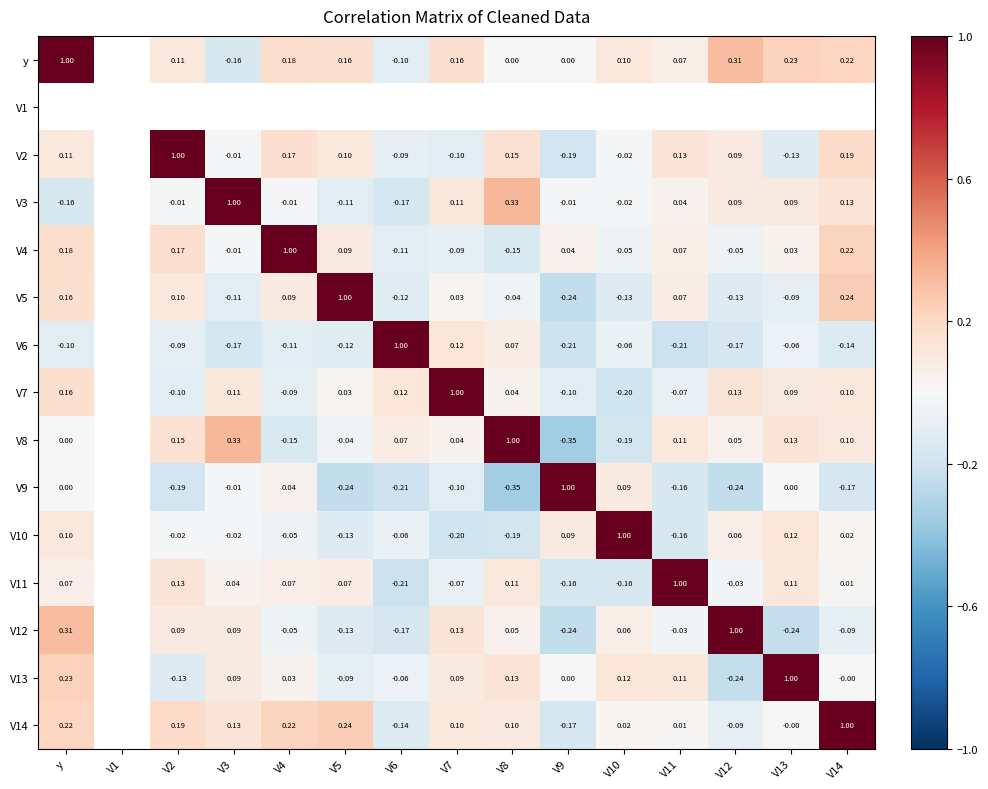

What is the smallest value displayed?

-0.4